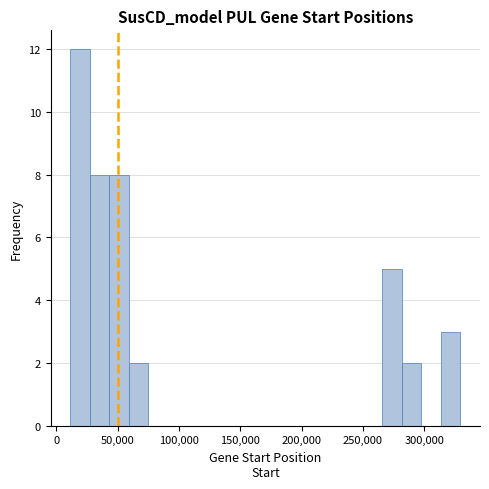

Read against the x-axis, roughly where is the centre of the tallest bar?

20000